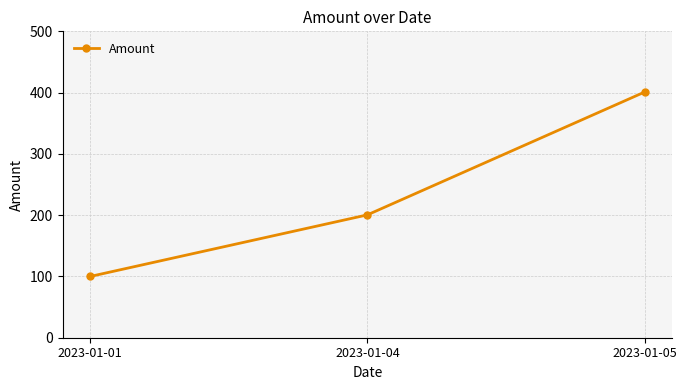

List the labels in order of value, smallest first.

2023-01-01, 2023-01-04, 2023-01-05